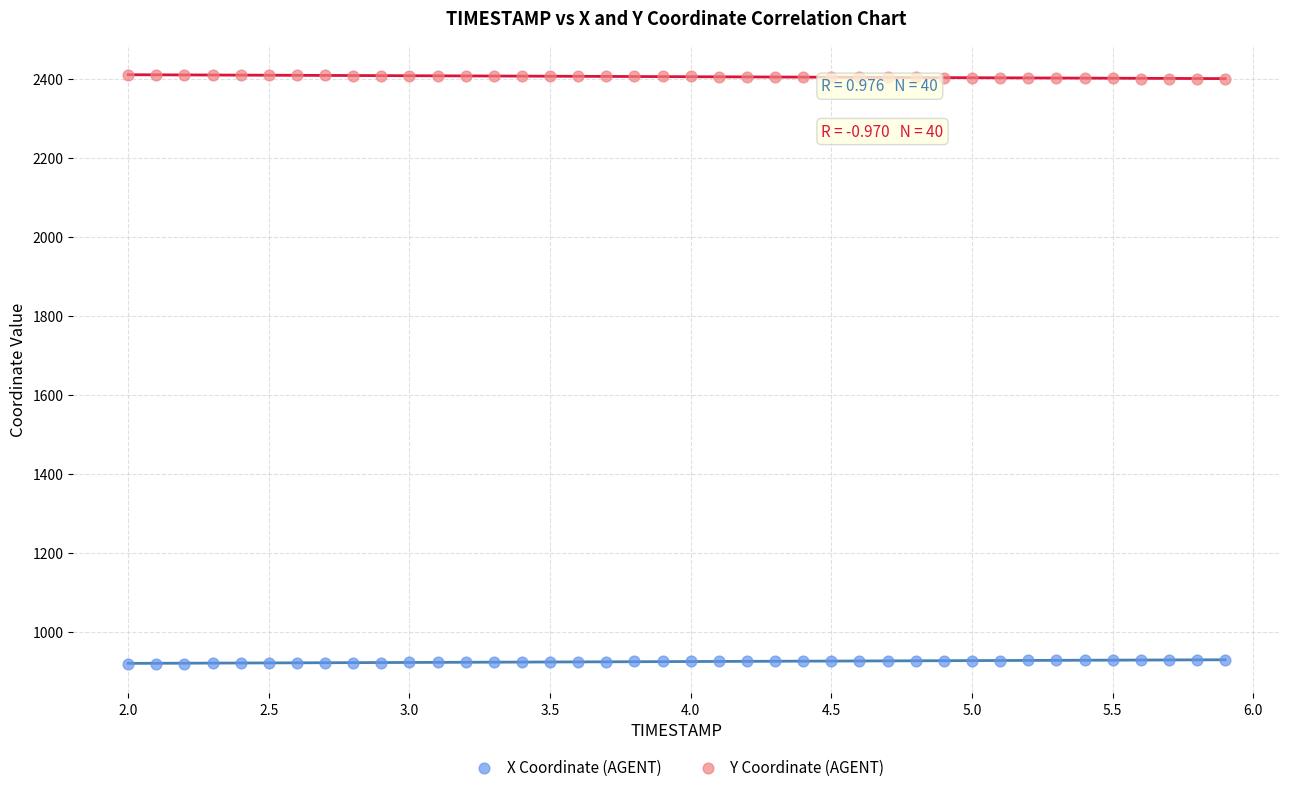

What is the X range (max minus min) for the scatter plot?

3.9